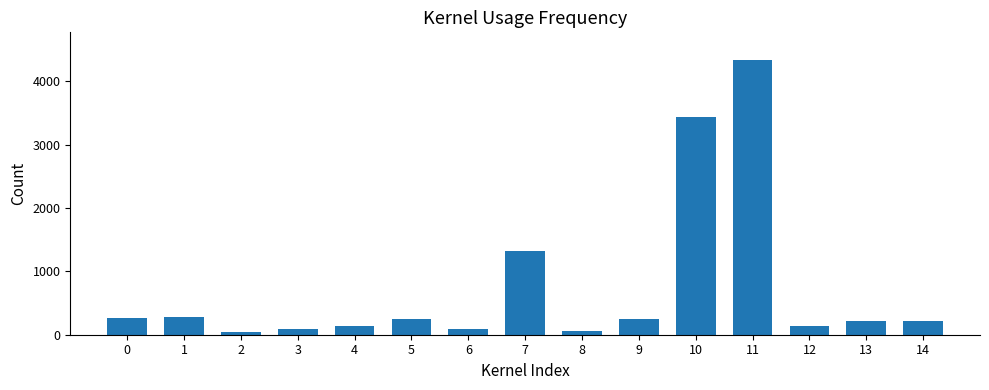

What is the change in value from 2 to 6?

+50